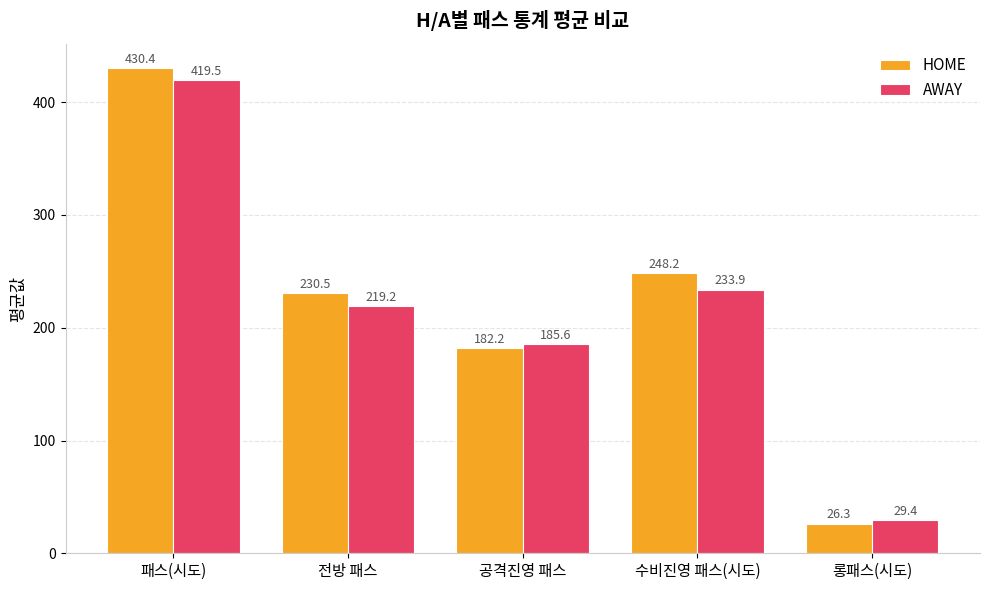

What is the approximate value of AWAY at 전방 패스?

219.2